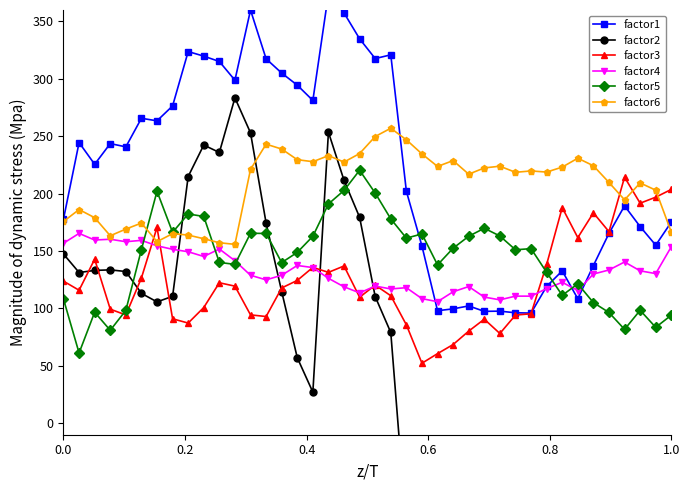

Reading left to right, list all the values displayed in this chart.

factor1: 177.9	244.5	225.6	243.6	240.8	265.7	263.4	276.4	323.8	319.8	315.1	298.8	360.0	317.5	305.1	294.5	281.2	374.2	357.4	334.9	317.7	320.9	202.1	154.4	98.0	99.6	102.2	97.5	97.7	96.2	96.0	119.2	132.7	108.5	137.3	165.4	189.4	171.3	155.1	175.3
factor2: 147.4	131.3	133.1	133.6	132.2	113.1	105.7	110.6	214.9	242.4	235.9	283.5	253.0	174.4	114.7	57.1	27.1	253.6	211.6	179.4	110.3	79.1	-92.4	-193.4	-360.6	-362.7	-364.5	-364.0	-361.5	-357.8	-356.9	-361.7	-363.1	-355.3	-362.7	-368.6	-374.3	-369.1	-359.6	-366.7
factor3: 123.8	115.9	142.9	99.4	94.3	126.6	170.6	91.0	87.3	100.8	122.4	119.4	94.4	93.0	117.9	124.4	135.8	131.4	137.0	109.8	120.3	111.1	85.7	52.3	60.6	68.6	80.3	90.6	78.2	94.2	95.4	138.3	187.9	161.7	183.3	166.9	214.4	191.7	196.9	203.7
factor4: 156.8	165.4	159.6	160.3	158.1	159.3	154.6	151.5	149.4	145.3	151.8	141.5	128.9	124.9	128.9	137.4	135.6	126.3	118.9	113.6	119.5	117.0	118.1	108.5	105.9	114.5	119.1	109.9	107.5	110.7	110.7	117.3	122.8	115.6	130.0	133.5	140.5	132.8	130.4	153.8
factor5: 108.1	61.2	96.7	81.0	98.3	151.3	202.1	166.3	182.3	180.1	140.1	138.4	165.5	165.3	140.0	148.8	162.9	191.0	202.8	220.4	200.5	178.0	161.3	164.9	137.9	152.5	162.9	169.9	163.1	151.1	152.1	131.5	111.4	121.4	105.1	96.5	81.8	98.4	83.5	94.2
factor6: 175.8	186.2	179.1	163.3	169.1	174.4	158.2	165.2	163.9	160.7	157.2	155.8	221.1	243.1	238.9	229.6	227.9	233.1	227.5	234.9	249.8	257.0	246.9	234.6	223.7	228.8	217.0	222.4	223.9	218.6	219.8	218.8	223.1	230.9	224.3	209.8	194.6	209.3	203.0	166.4